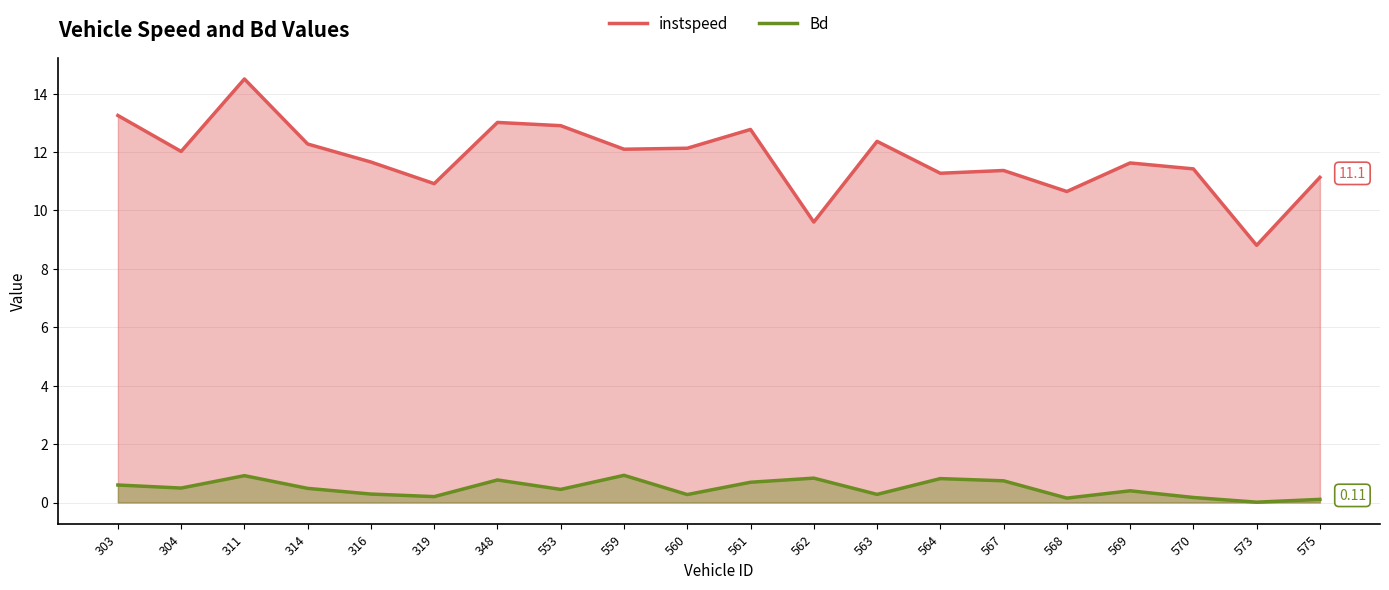

What is the difference between the instspeed values at 570 and 311?

3.1